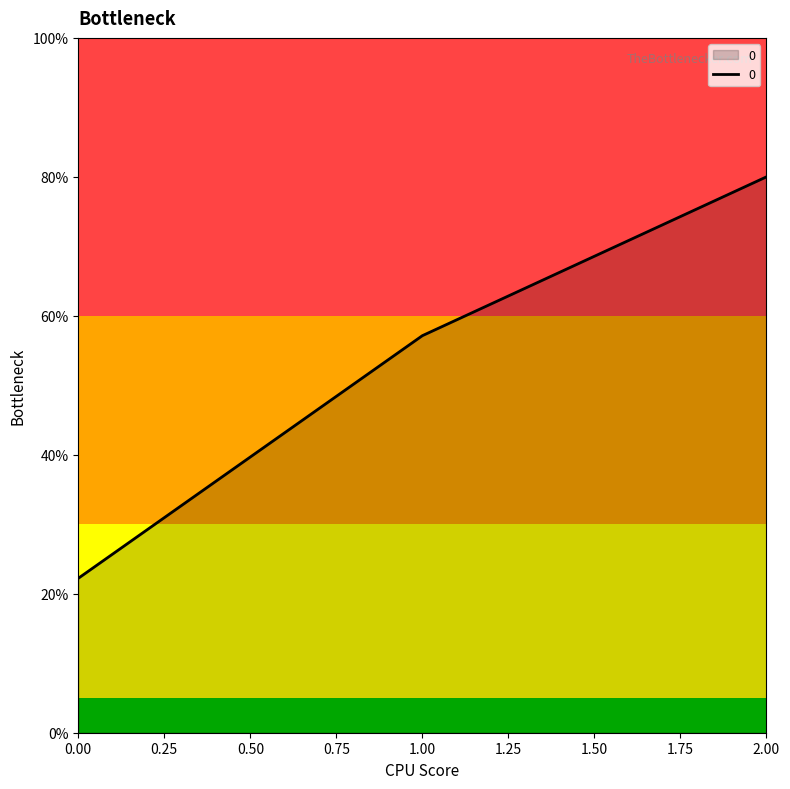

Read the value at 1.00.

57.1